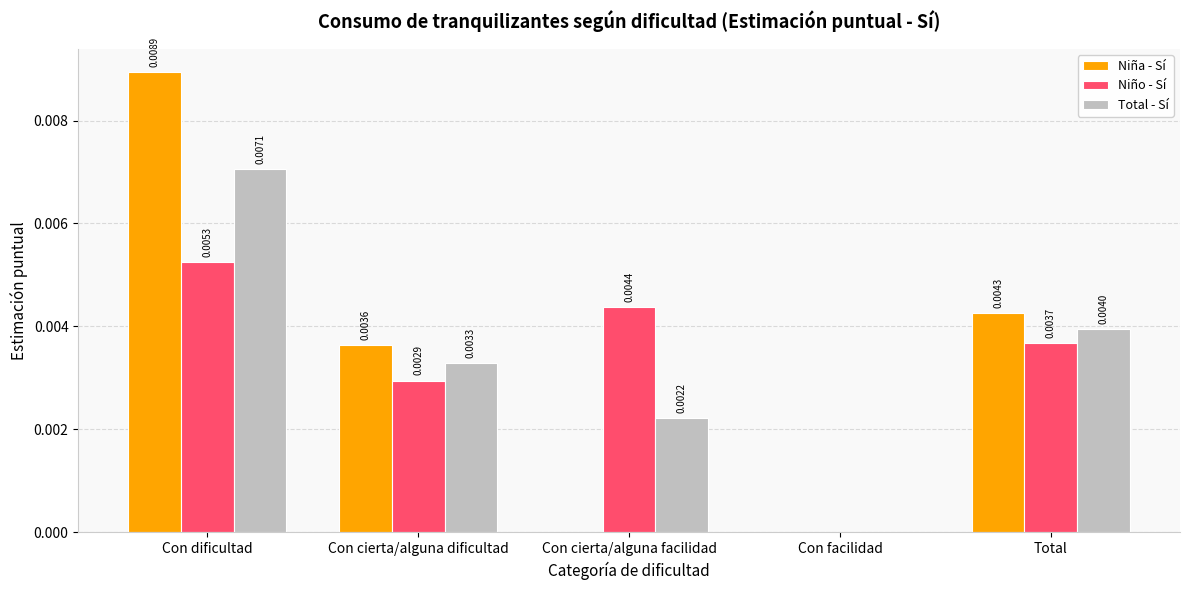

Which category has the highest value across all series?

Con dificultad